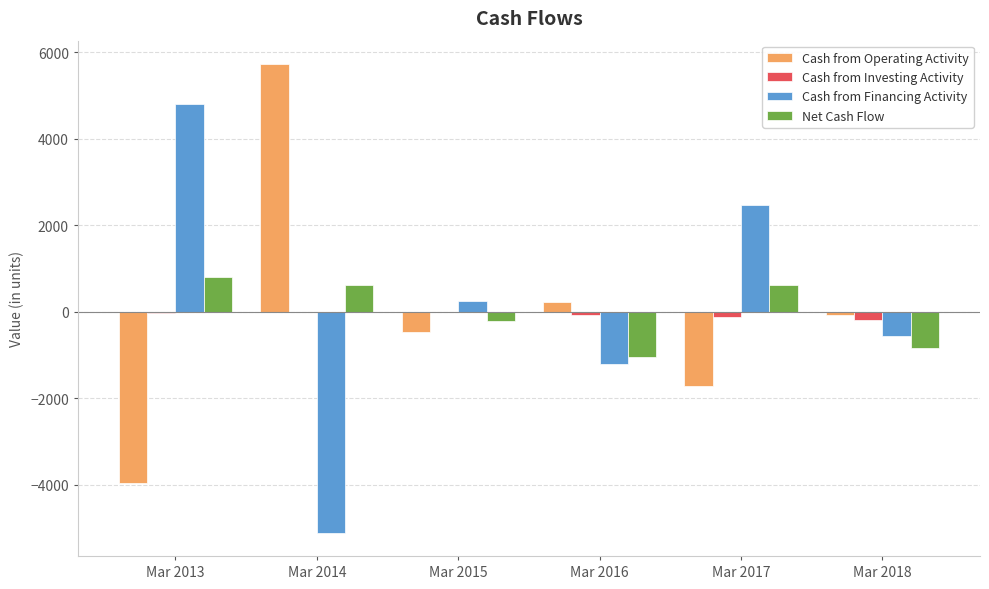

At which category is the sum across all series the highest?

Mar 2013